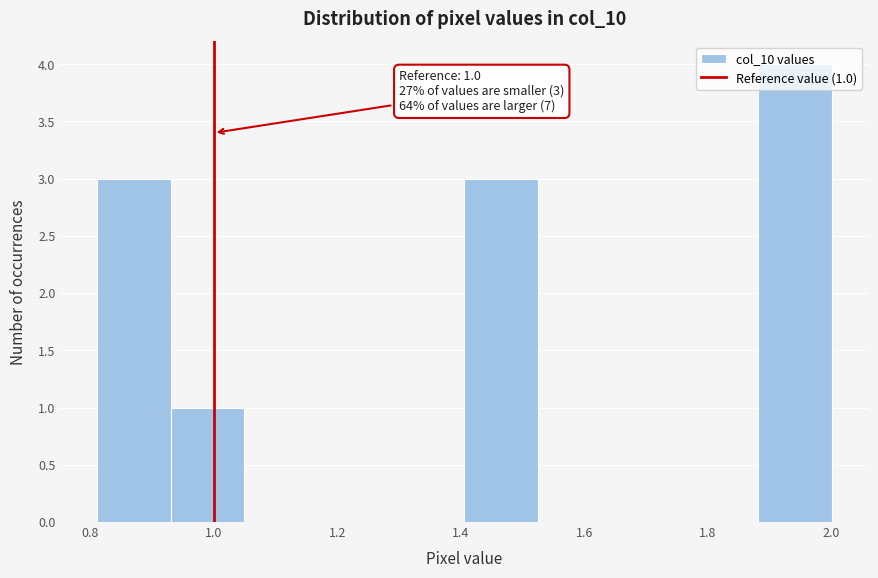

Which range on the x-axis has the tallest bar?

1.88 to 2.00